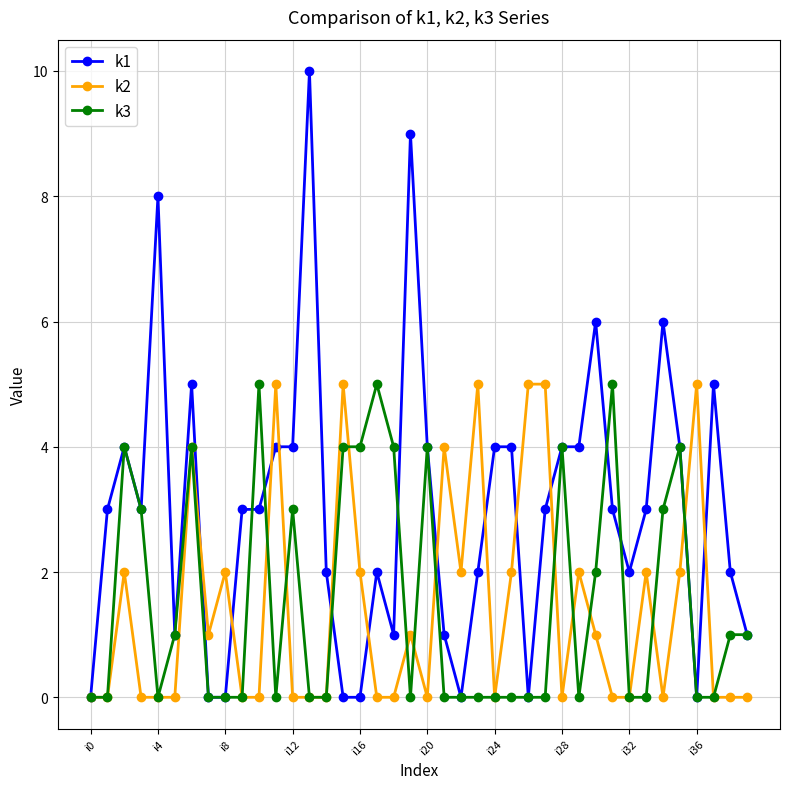

What is the maximum value shown in the chart?

10